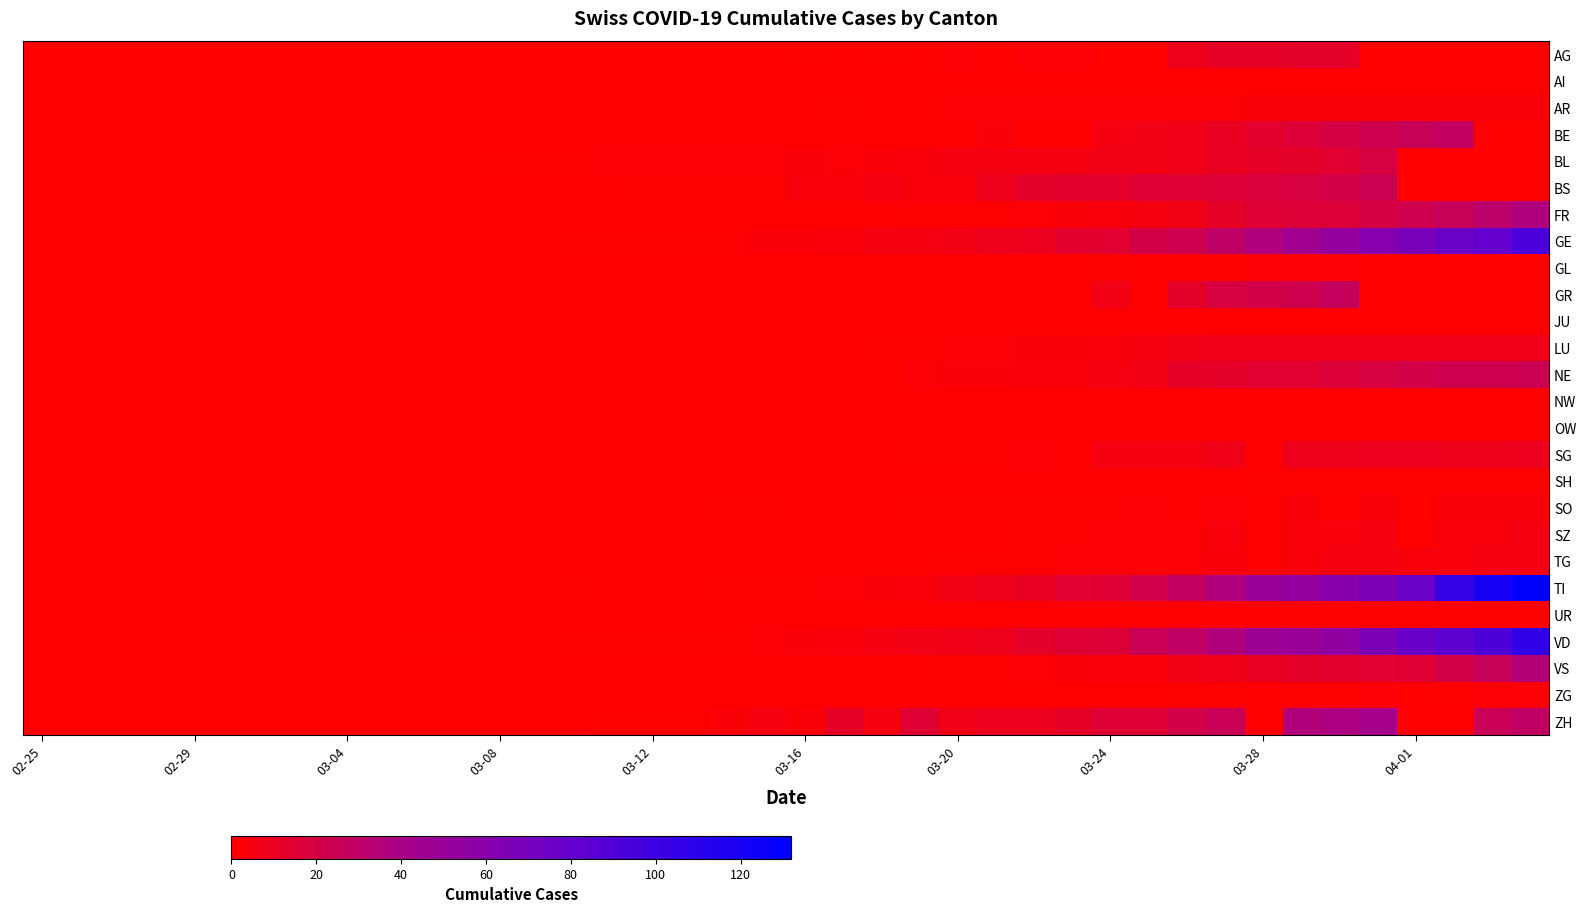

At how many categories does at least one series exceed 27?

10